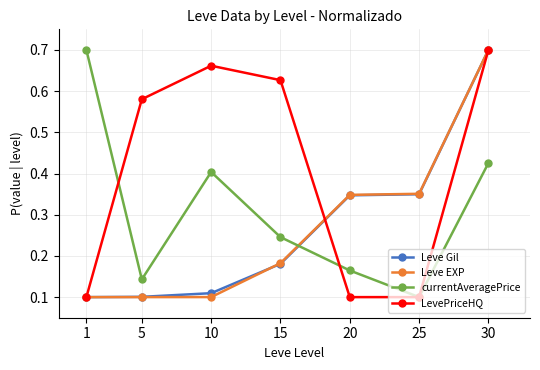

Which series changed the most between 25 and 30?

LevePriceHQ